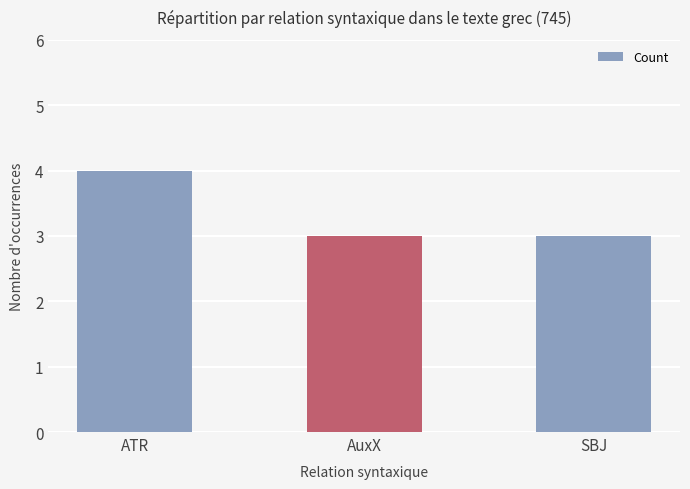

What is the difference between the values at SBJ and ATR?

1